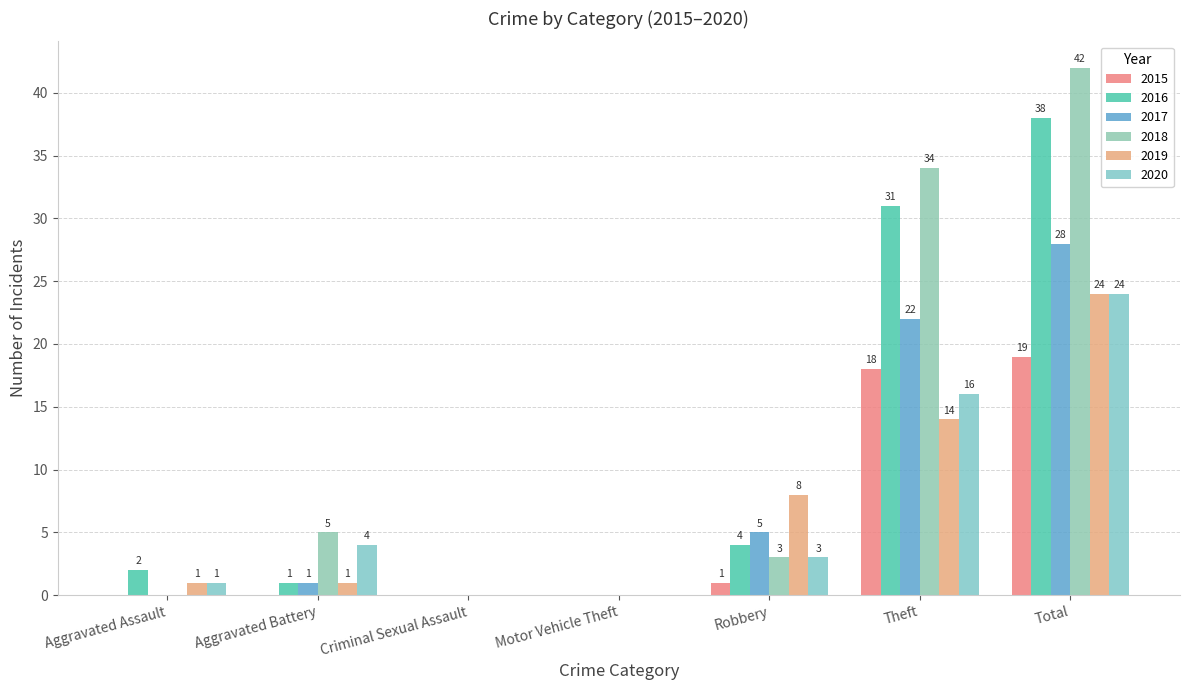

Where does the 2020 series first go above 3?

Aggravated Battery